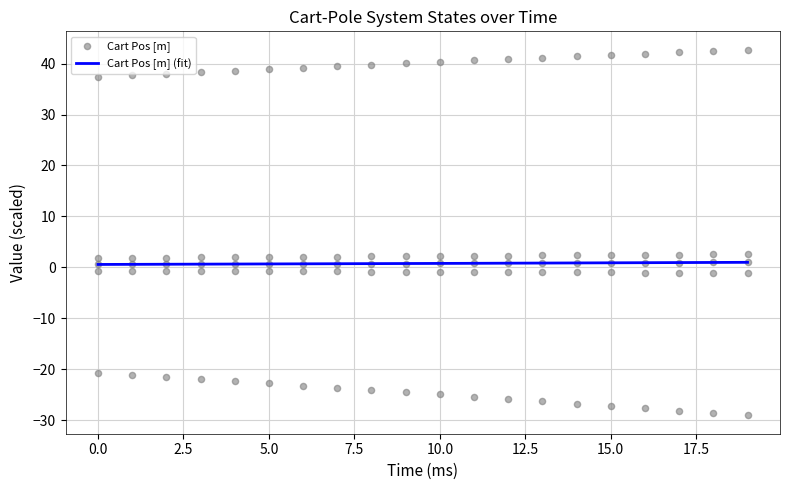

At how many categories does at least one series exceed 23?

20